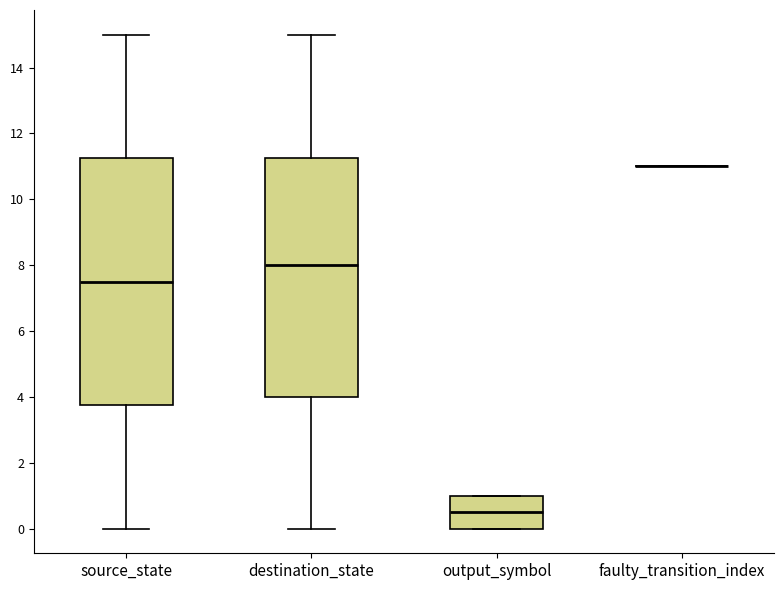

Reading left to right, read every box against the y-axis: the position of its median line, the range the box covers, and the ends of its whiskers. The values are not printed on the chart, so give them approximately, as read against the axis.

source_state: median 7.6, box 3.8 to 11.2, whiskers 0.0 to 15.0
destination_state: median 8.0, box 4.0 to 11.2, whiskers 0.0 to 15.0
output_symbol: median 0.6, box 0.0 to 1.0, whiskers 0.0 to 1.0
faulty_transition_index: box collapsed to a line at 11.0, whiskers 11.0 to 11.0